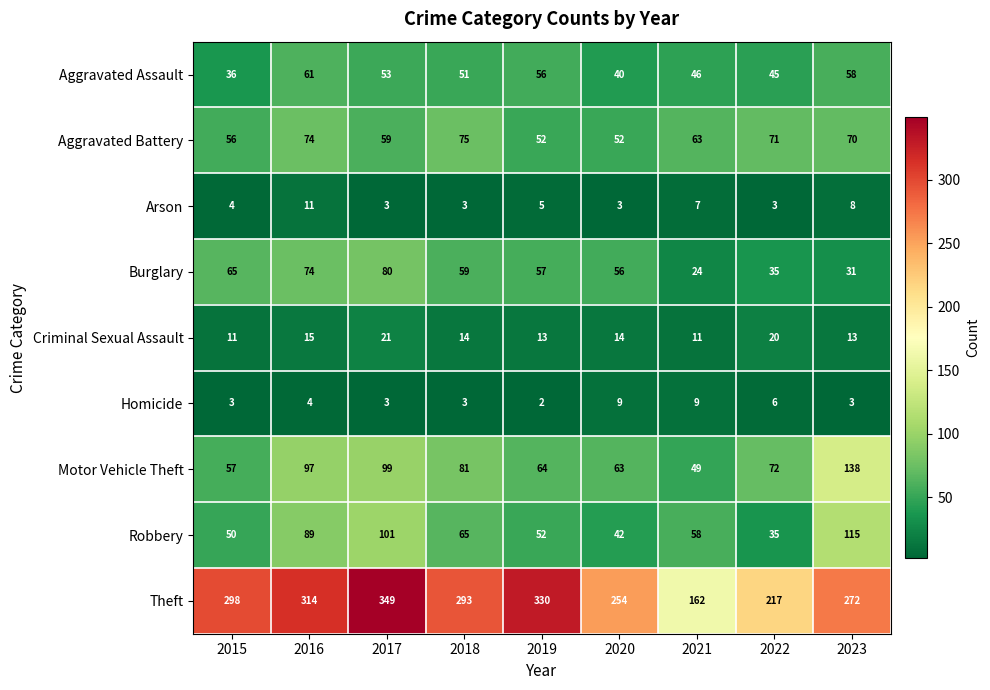

Rank the series by their maximum value, from lowest to highest.

Homicide, Arson, Criminal Sexual Assault, Aggravated Assault, Aggravated Battery, Burglary, Robbery, Motor Vehicle Theft, Theft